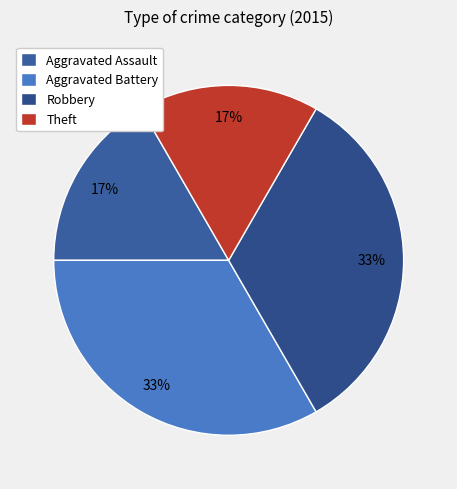

Does Aggravated Battery represent more than half of the total?

No